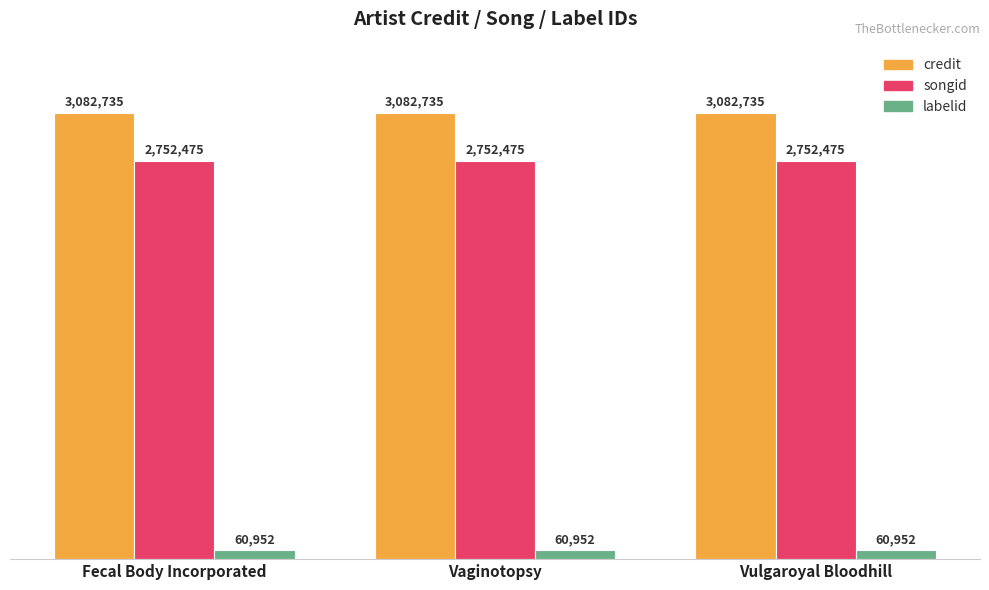

Which series changed the most between Fecal Body Incorporated and Vaginotopsy?

credit